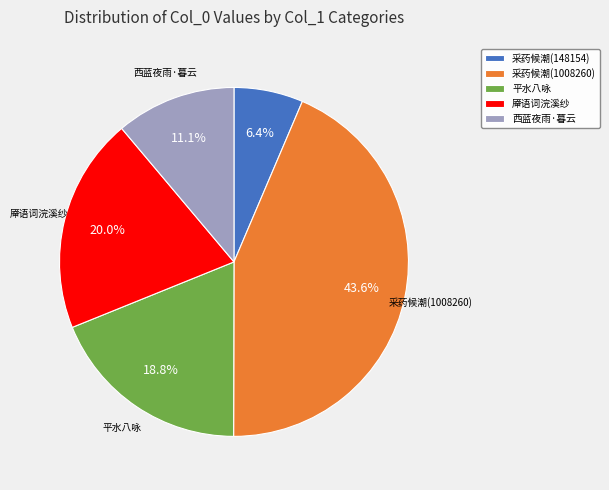

Is there any slice that represents more than half of the pie?

No